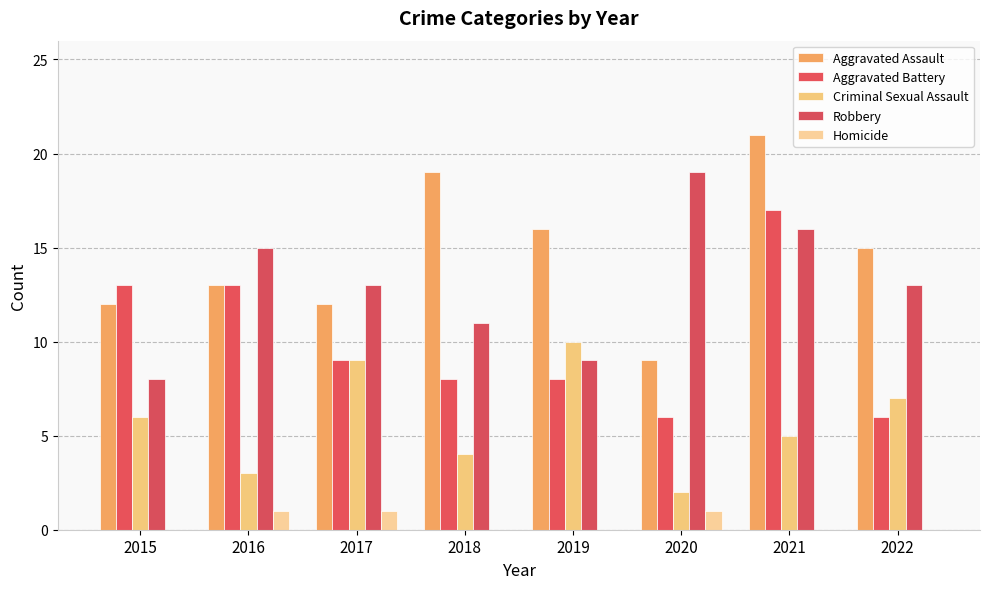

What is the difference between the maximum and minimum values in the Aggravated Assault series?

12